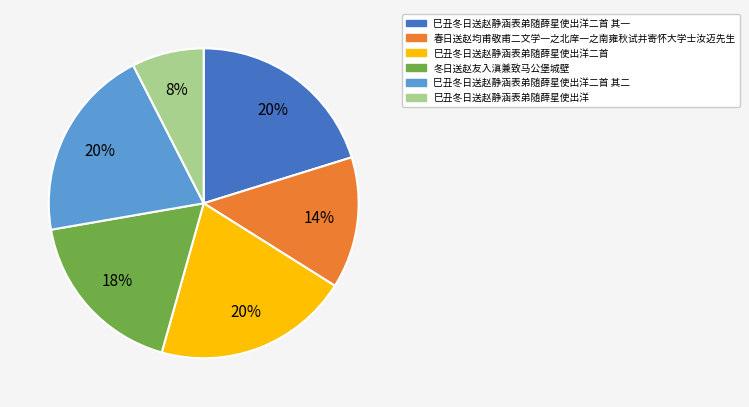

Is there a majority slice in this chart?

No